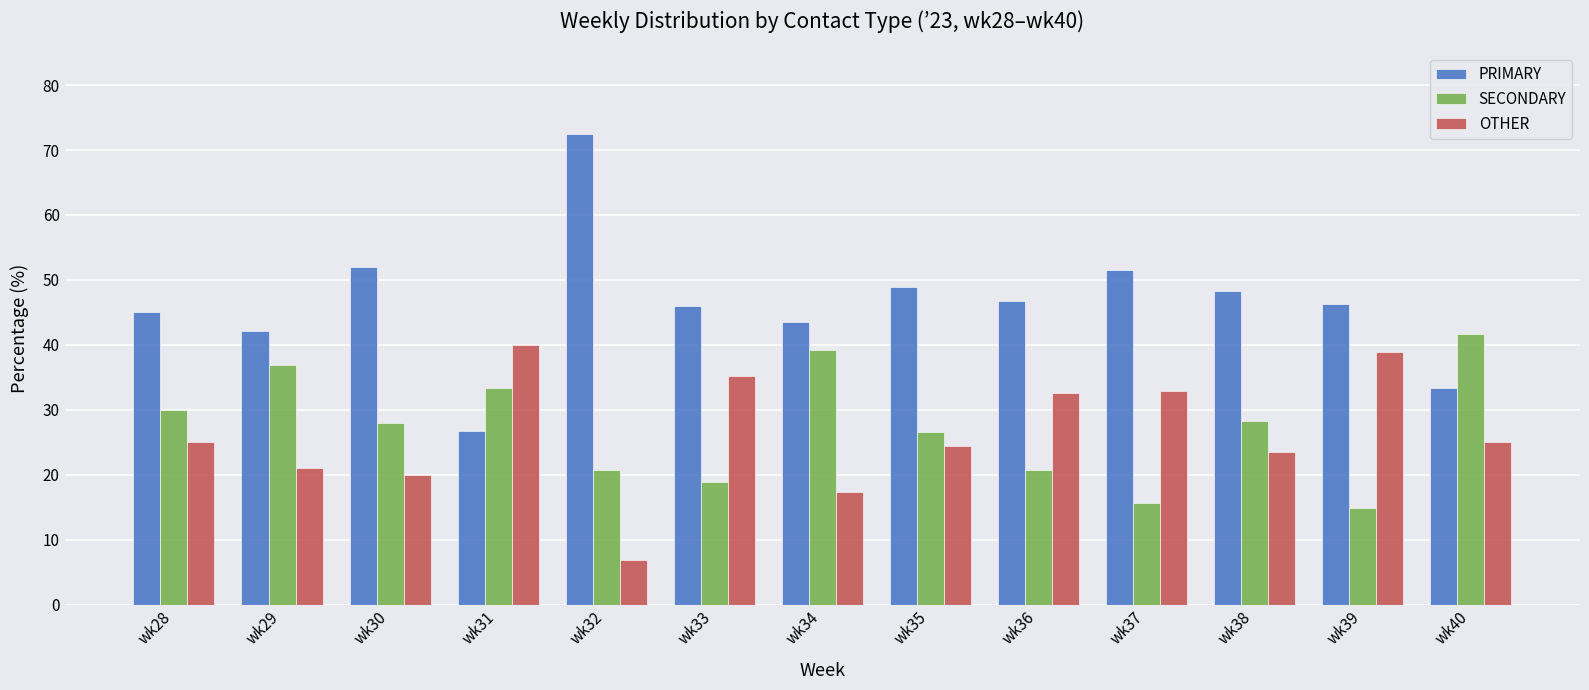

What is the difference between the maximum and minimum values in the OTHER series?

33.1